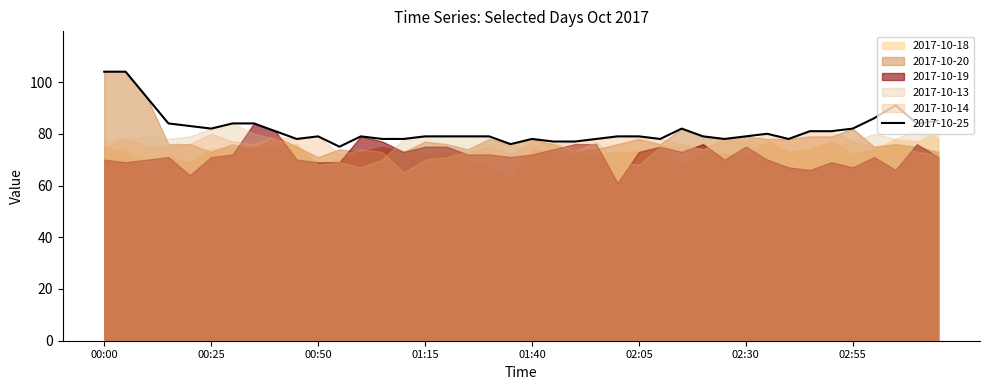

Rank the series by their maximum value, from highest to lowest.

2017-10-20, 2017-10-25, 2017-10-19, 2017-10-13, 2017-10-18, 2017-10-14